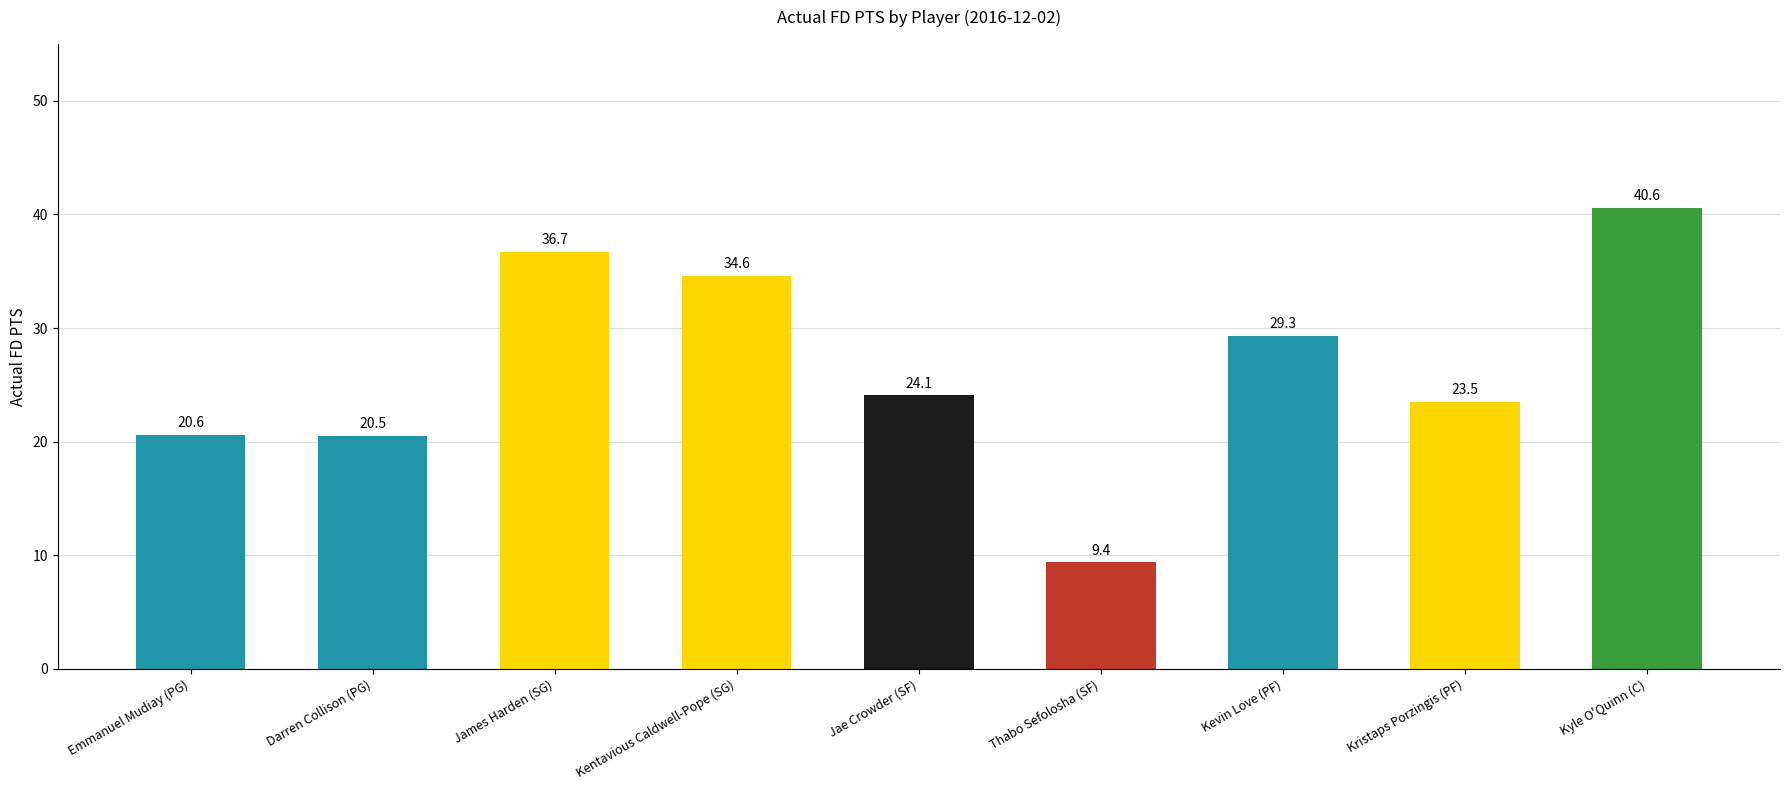

What is the difference between the maximum and minimum values?

31.2